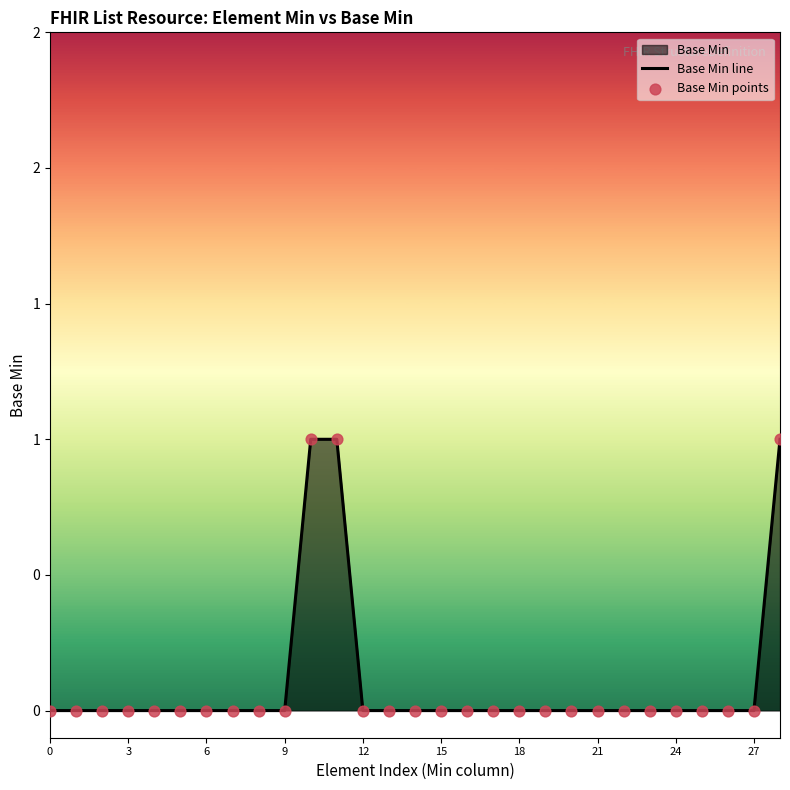

Which series has the largest Y range (max minus min)?

Base Min line